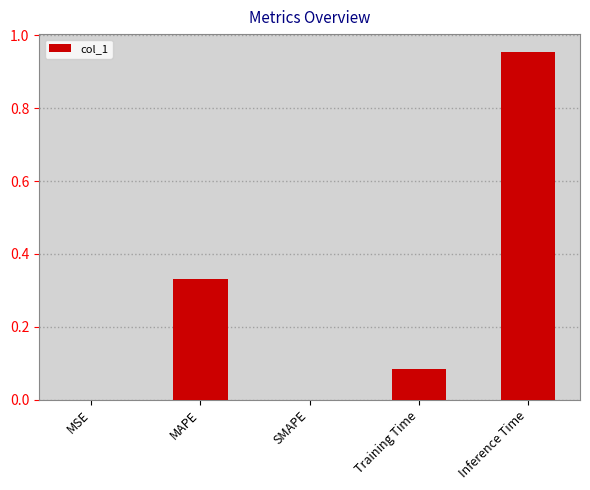

What is the sum of all values?

1.4